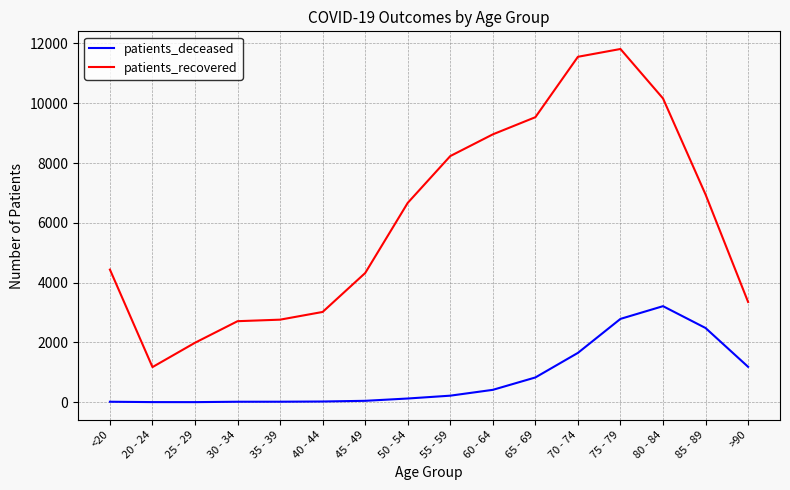

True or false: patients_deceased and patients_recovered cross at least once.

False